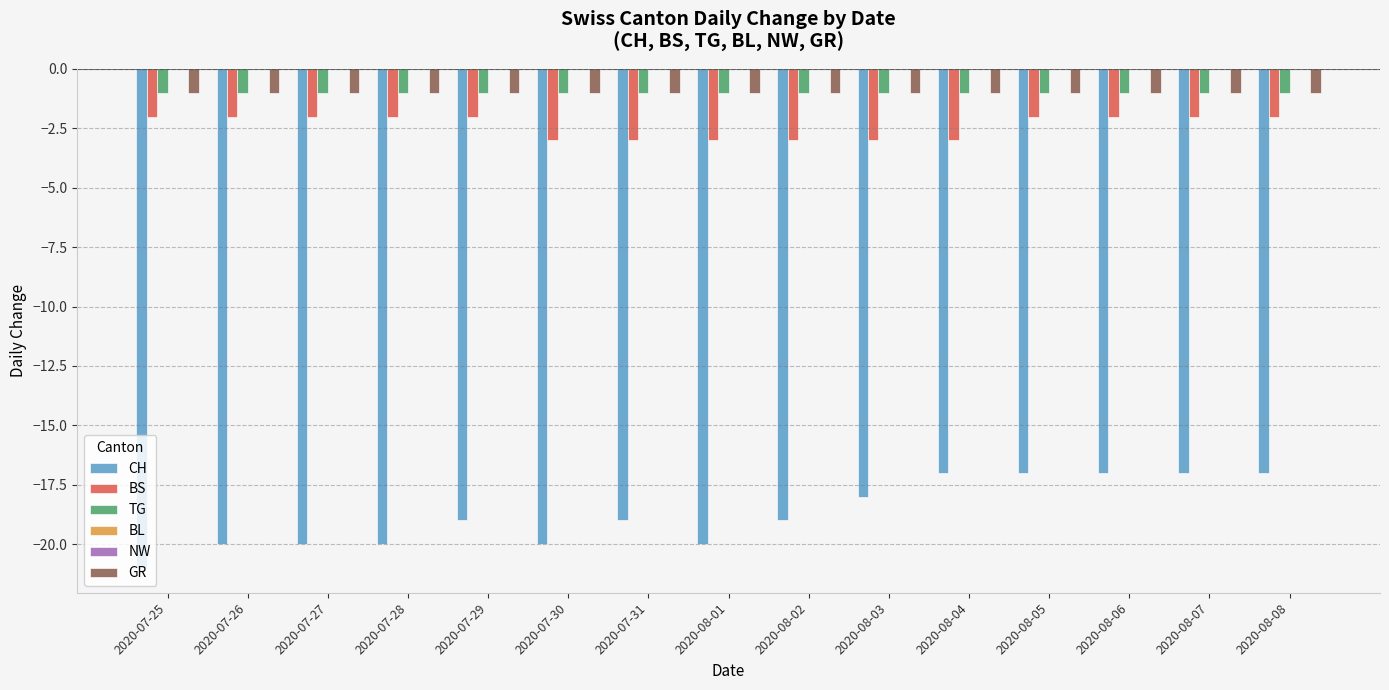

What is the spread (max minus min) of values at 2020-07-29?

19